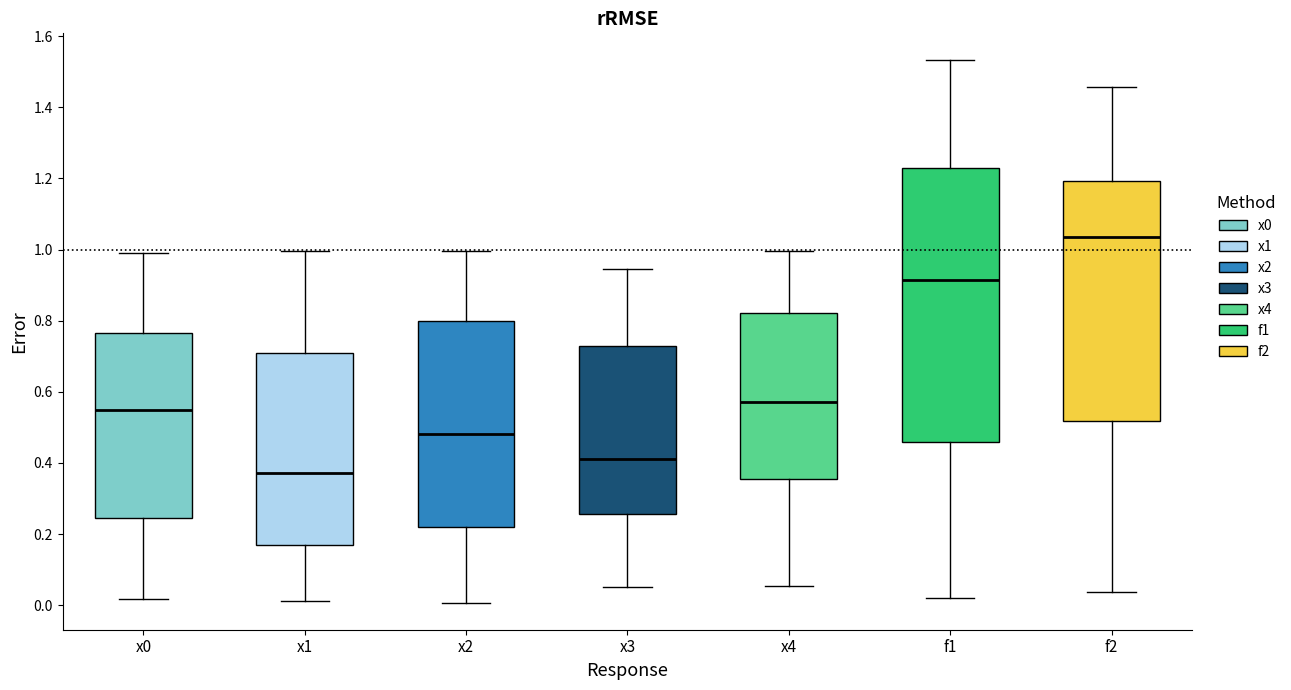

Which box's median line is the lowest?

x1